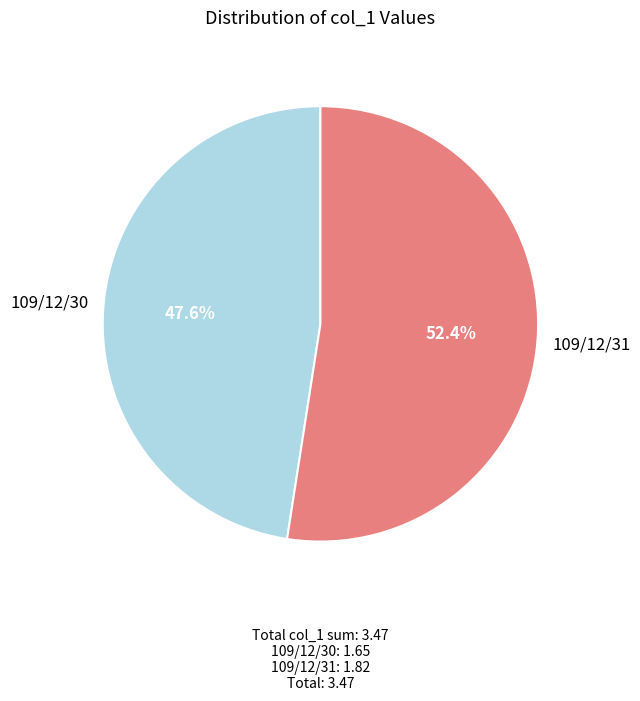

What is the ratio of the value at 109/12/30 to the value at 109/12/31?

0.9